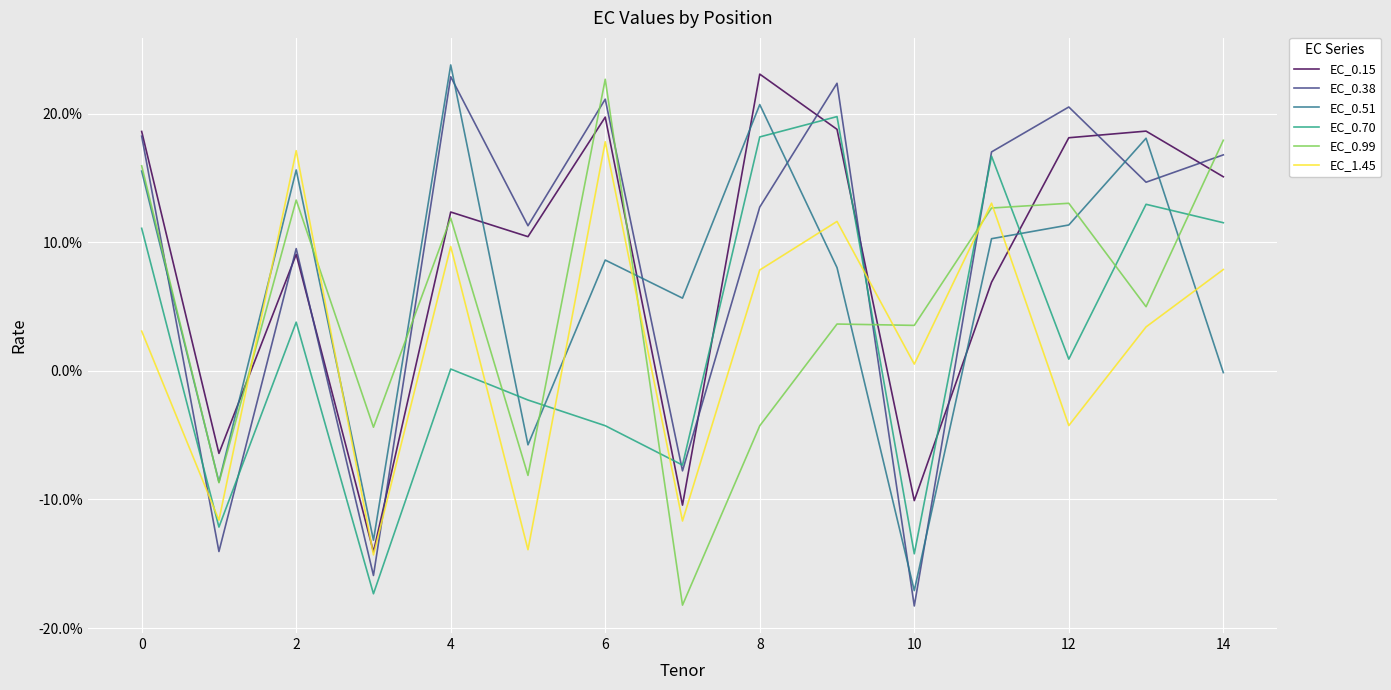

What are all the series names shown in the legend?

EC_0.15, EC_0.38, EC_0.51, EC_0.70, EC_0.99, EC_1.45